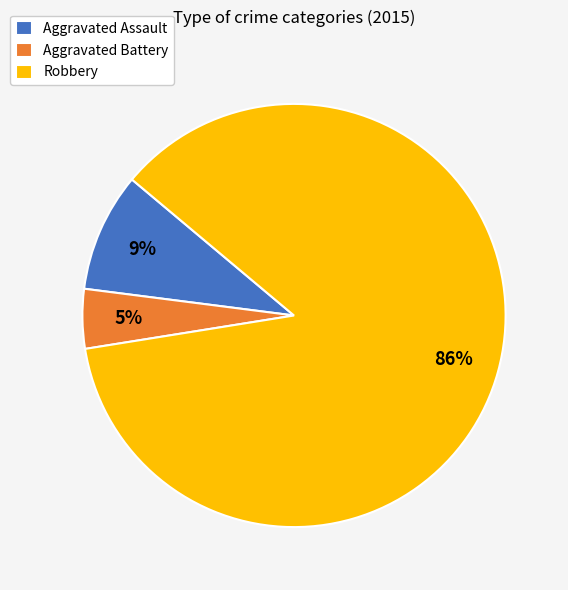

The Aggravated Battery slice represents 5% of the pie. True or false?

True